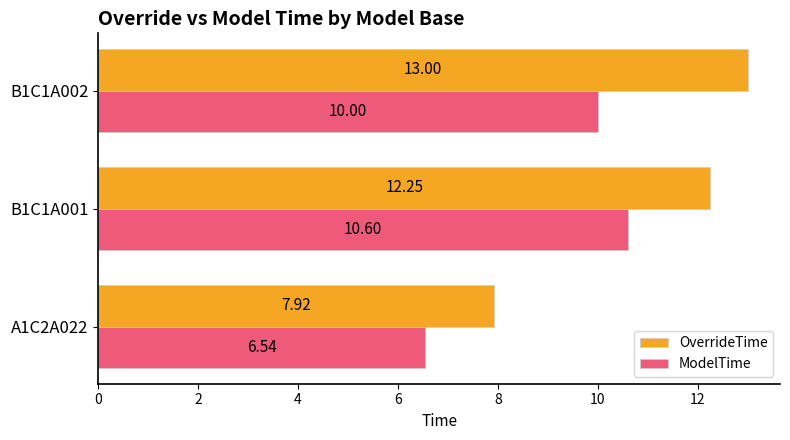

At which category is the sum across all series the highest?

B1C1A002